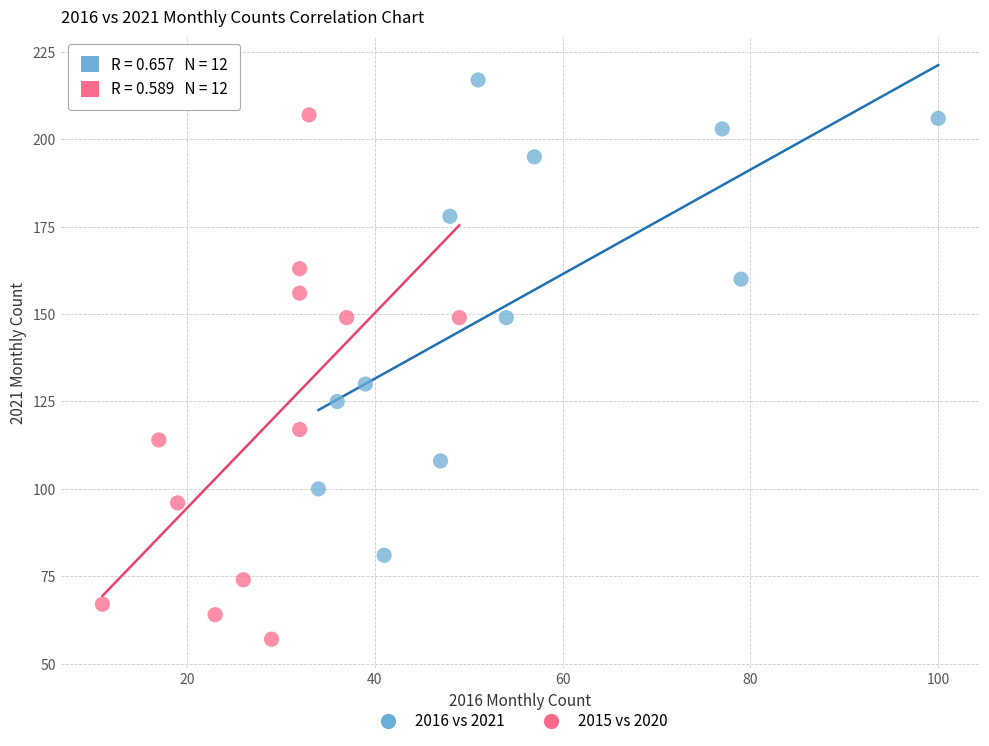

Which series contains the lowest Y value?

2015 vs 2020